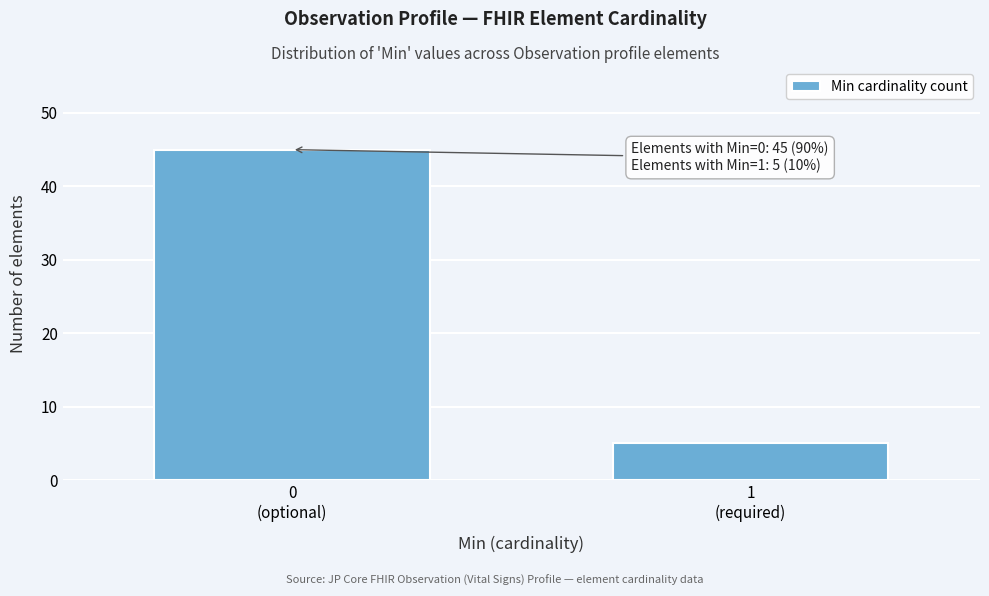

Reading left to right, list all the values displayed in this chart.

45	5